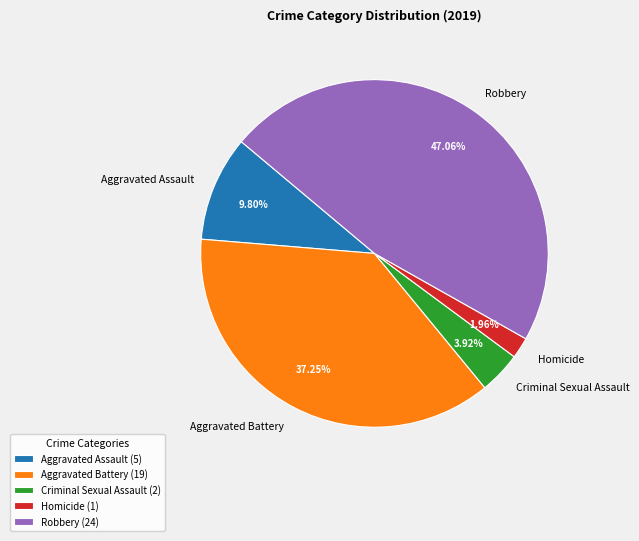

What is the ratio of the value at Aggravated Battery to the value at Criminal Sexual Assault?

9.5